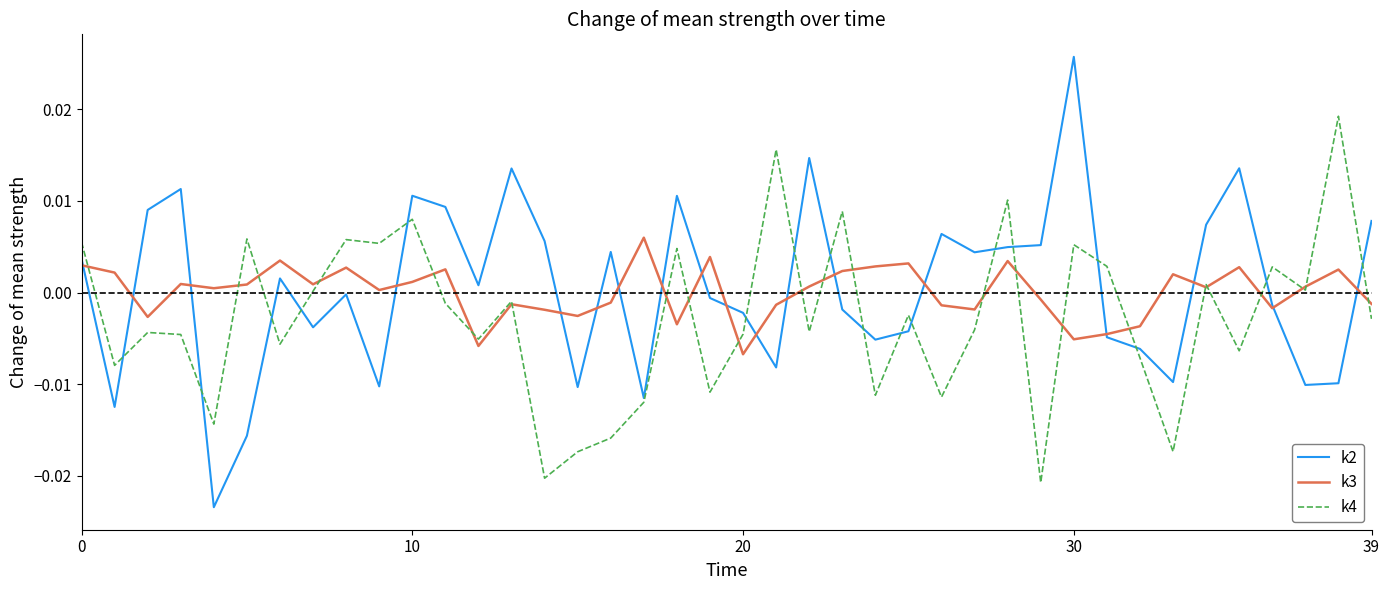

Which series has the widest spread of values?

k2